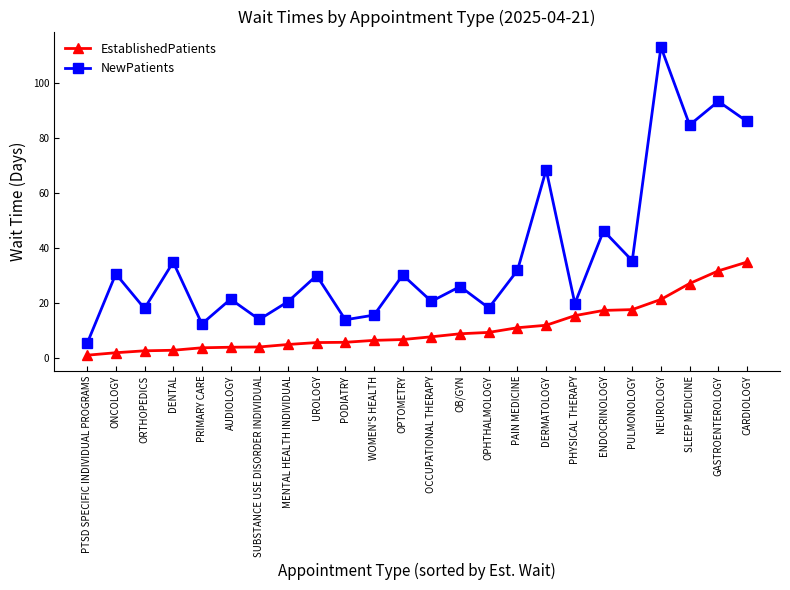

In NewPatients, how many points are lower than both neighbors (excluding endpoints)?

9